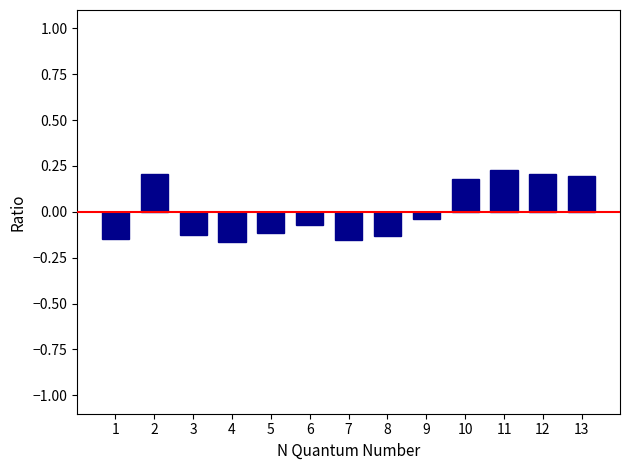

What is the change in value from 2 to 8?

-0.3